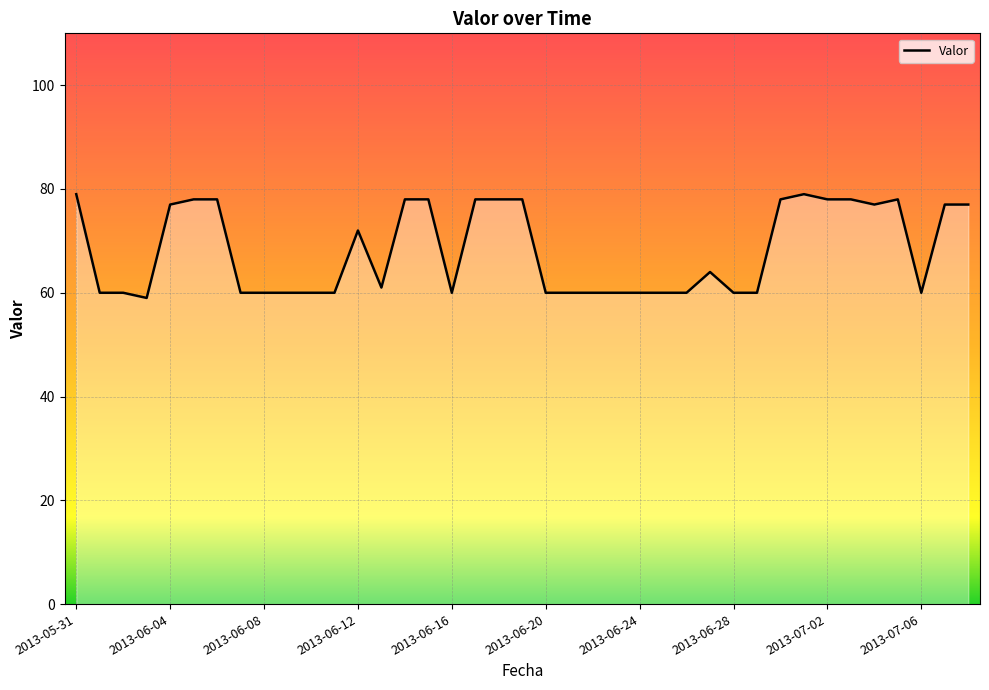

What is the minimum value shown in the chart?

59